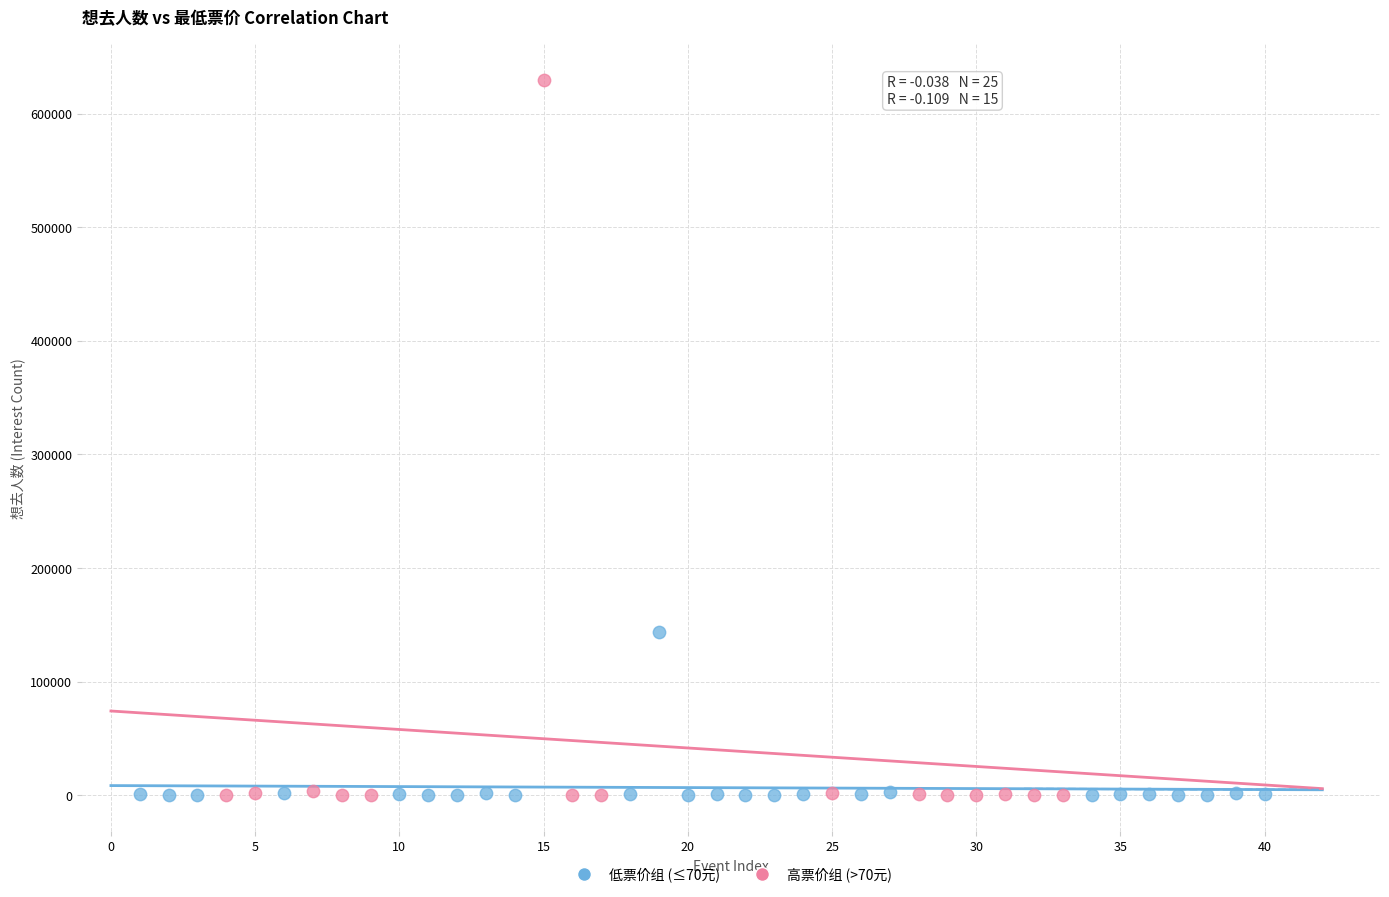

Which series has the largest Y range (max minus min)?

高票价组 (>70元)